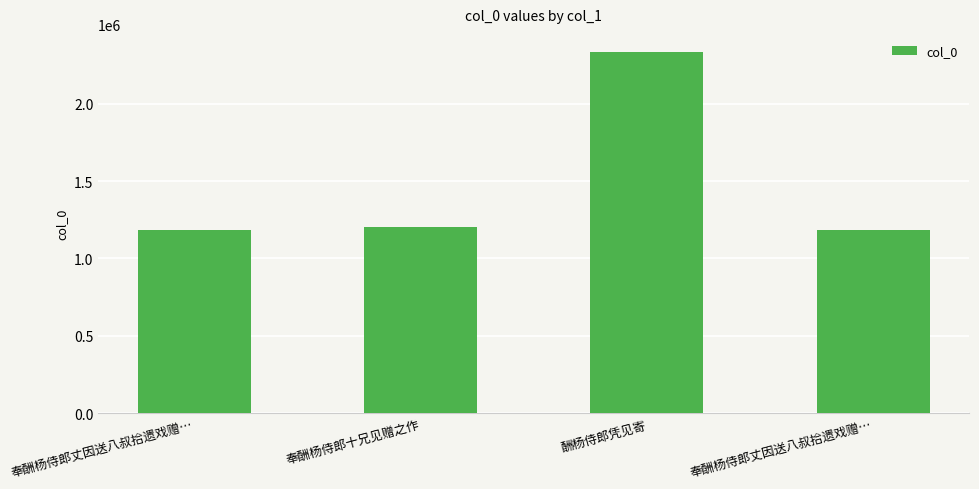

How many series are shown in this chart?

1